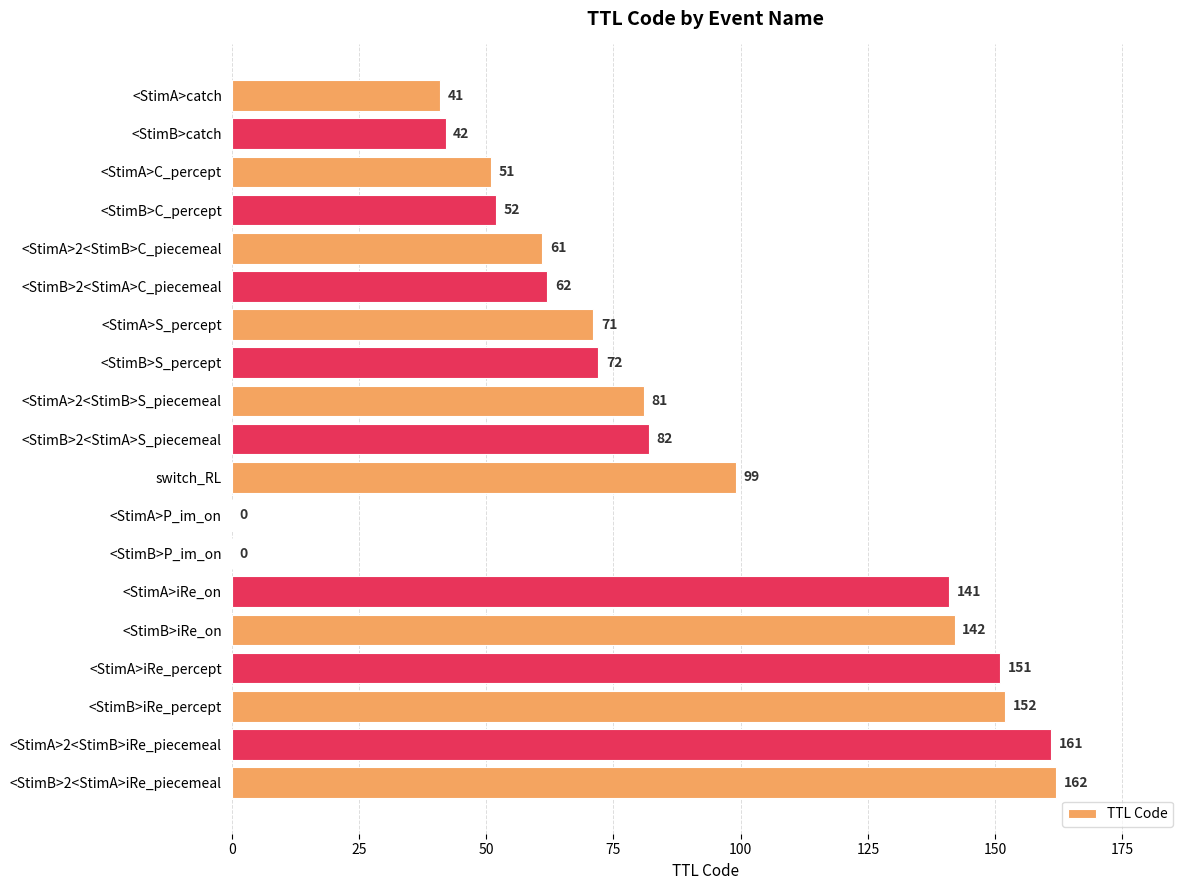

Between <StimA>catch and <StimA>S_percept, which is larger?

<StimA>S_percept